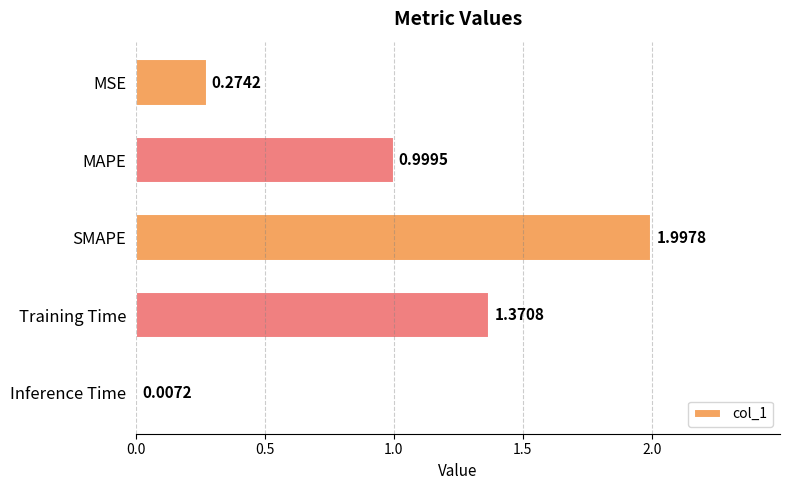

What is the change in value from MAPE to Training Time?

+0.4